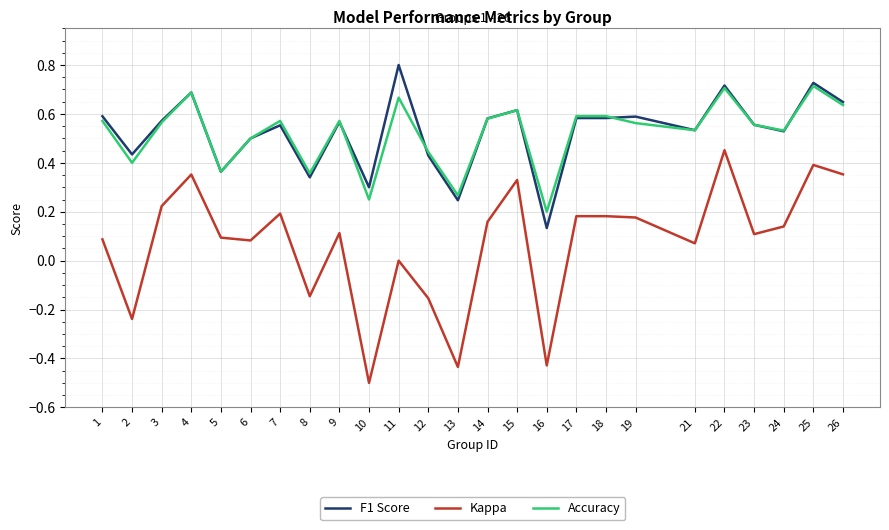

Rank the series at 12 from lowest to highest value.

Kappa, F1 Score, Accuracy